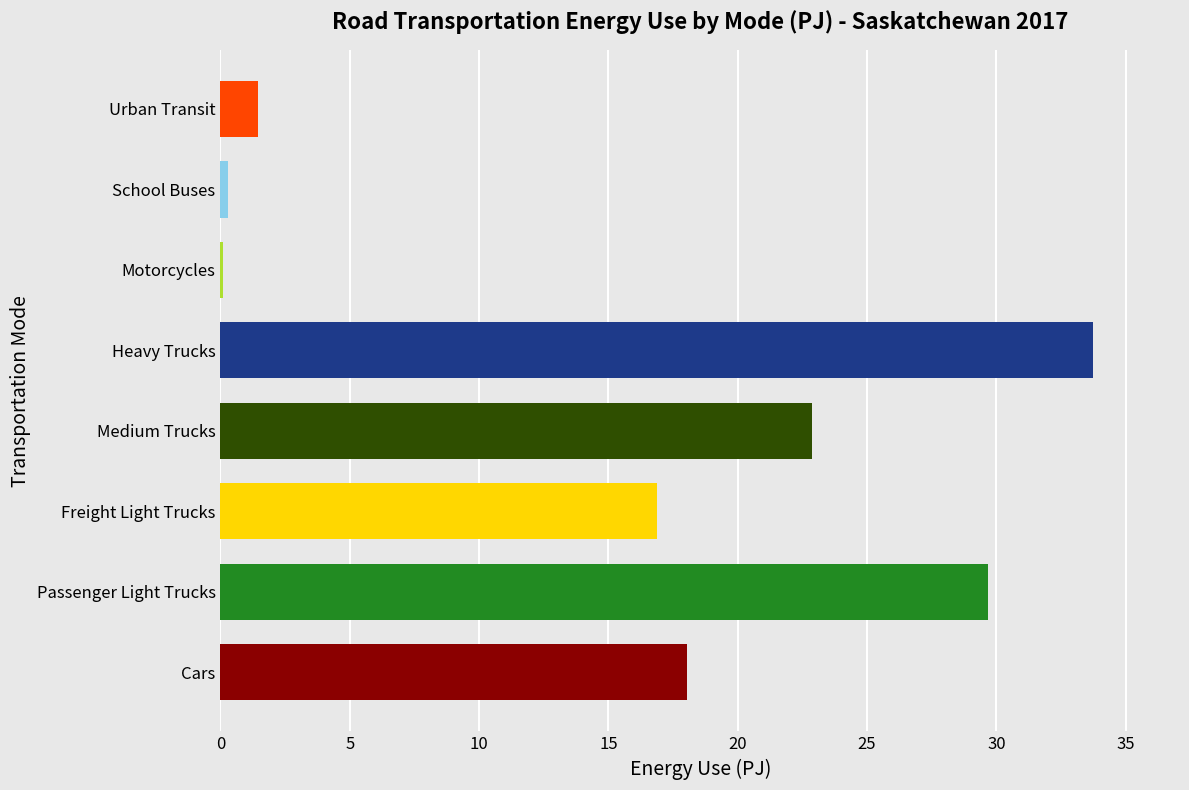

Reading bottom to top, transcribe all the data shown in this chart.

Cars=18.1	Passenger Light Trucks=29.7	Freight Light Trucks=16.9	Medium Trucks=22.9	Heavy Trucks=33.7	Motorcycles=0.1	School Buses=0.3	Urban Transit=1.4